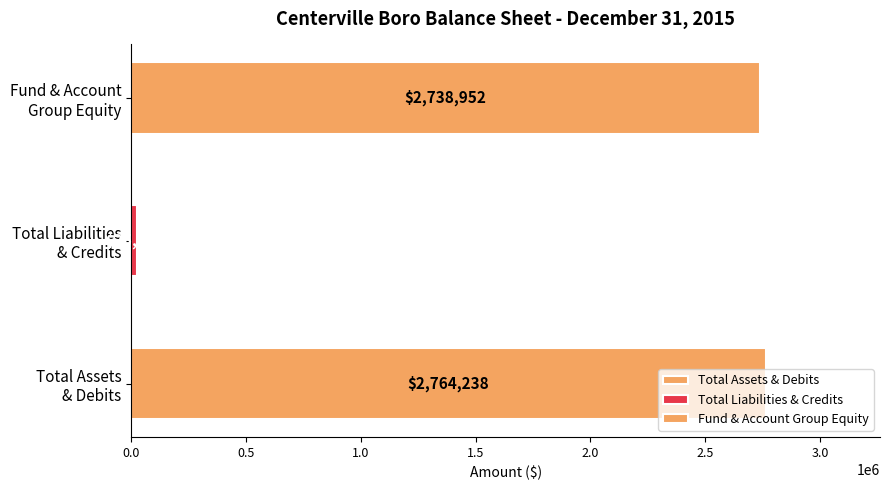

Does the chart contain stacked bars?

No